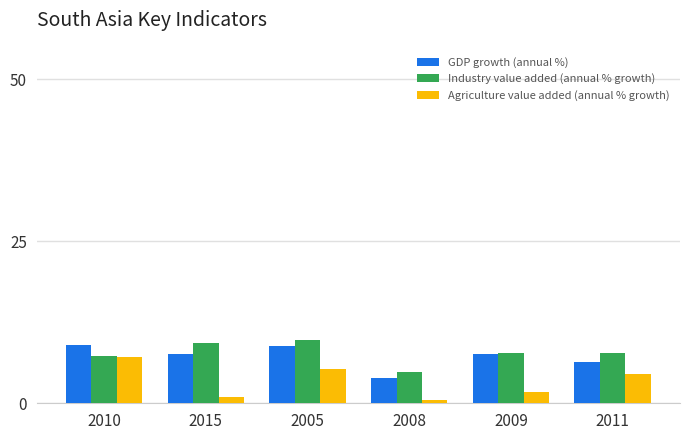

The Industry value added (annual % growth) series shows 11.3 at 2011. True or false?

False